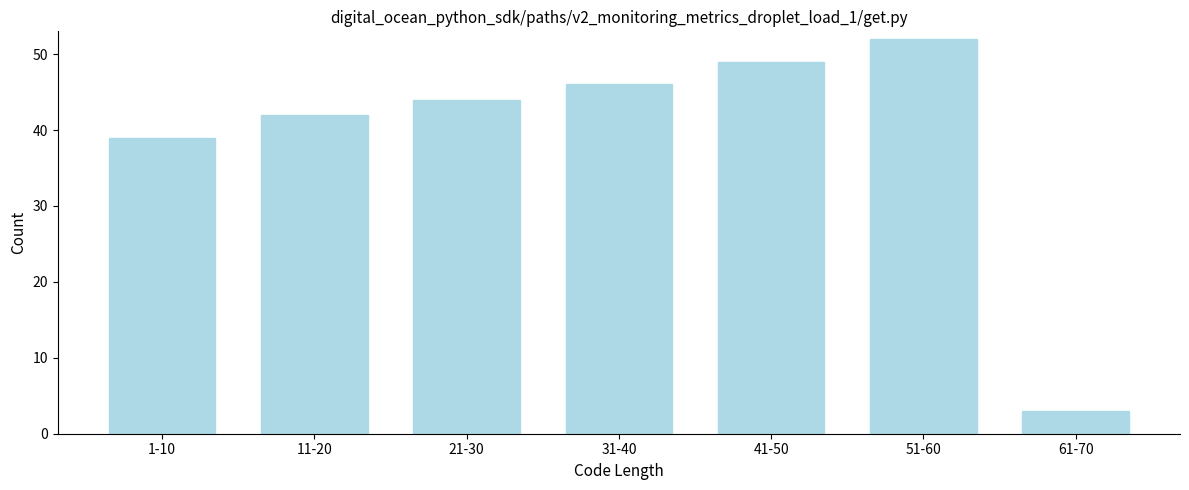

Reading right to left, what are all the values shown in this chart?

61-70=3	51-60=52	41-50=49	31-40=46	21-30=44	11-20=42	1-10=39